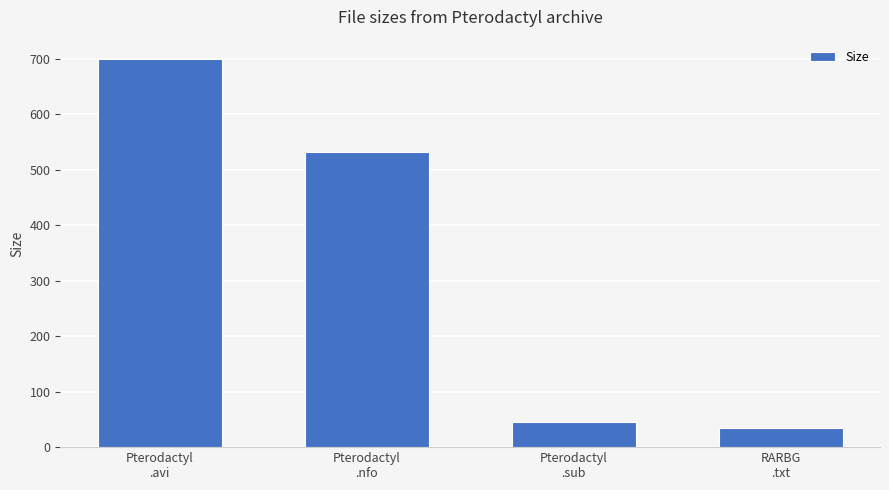

What value does the data have at Pterodactyl
.nfo?

532.0